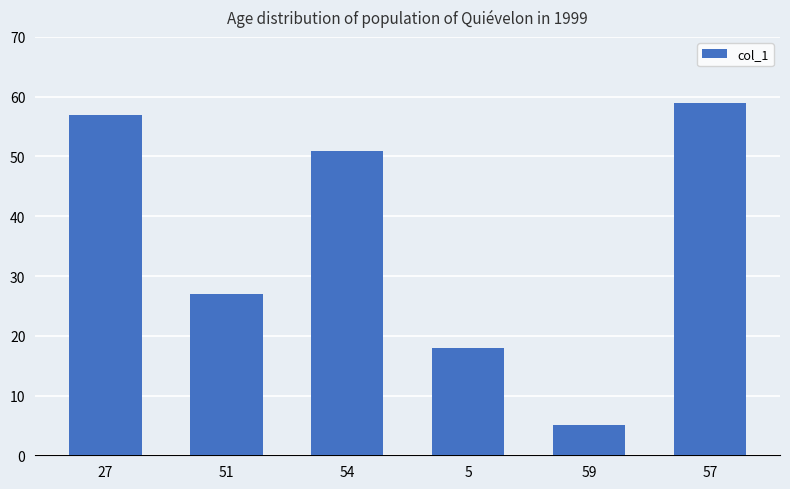

Reading left to right, what are all the values shown in this chart?

57	27	51	18	5	59